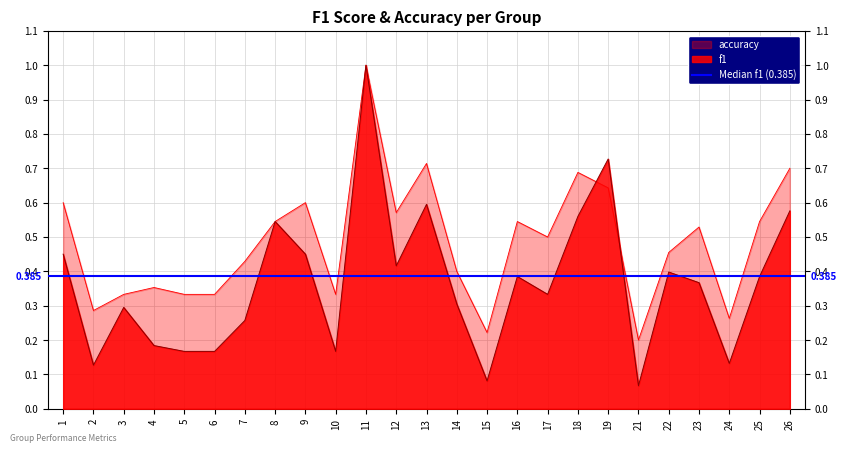

What is the minimum value for accuracy?

0.2